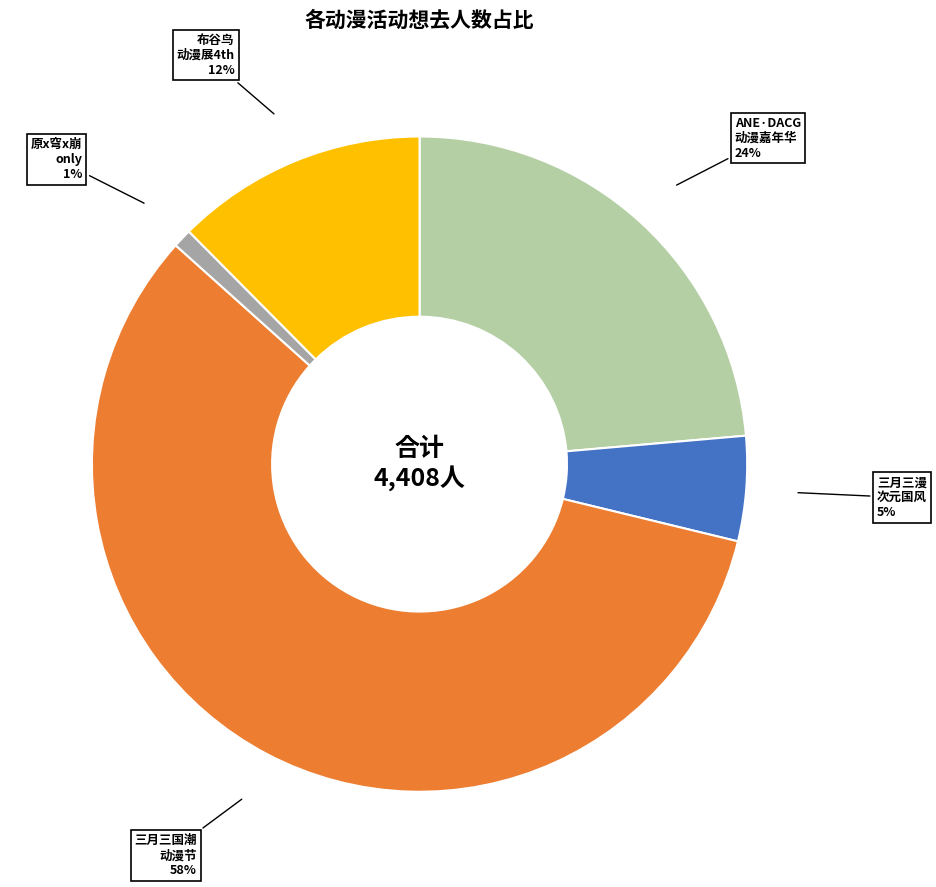

Is there any slice that represents more than half of the pie?

Yes